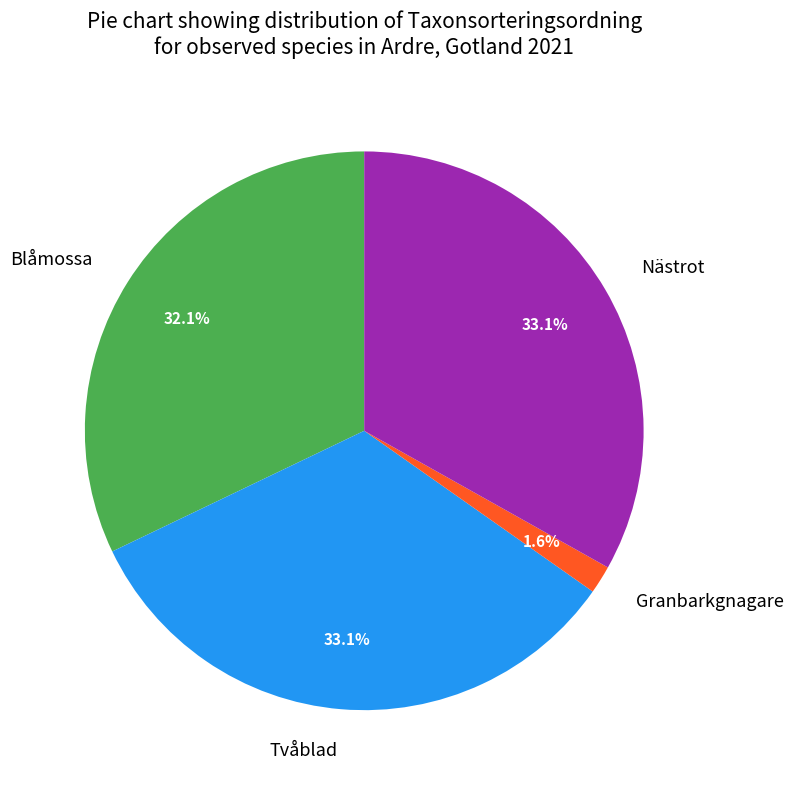

What is the smallest slice in the pie chart?

Granbarkgnagare